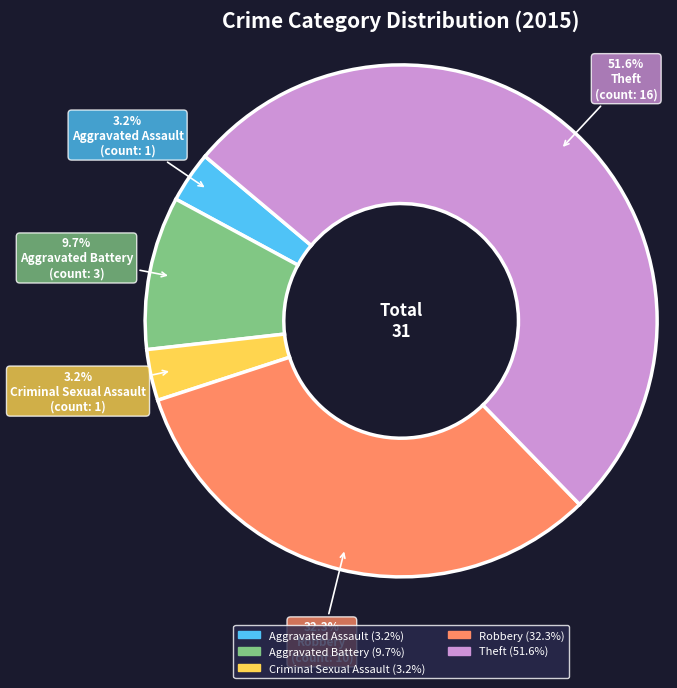

True or false: Theft accounts for 65% of the total.

False